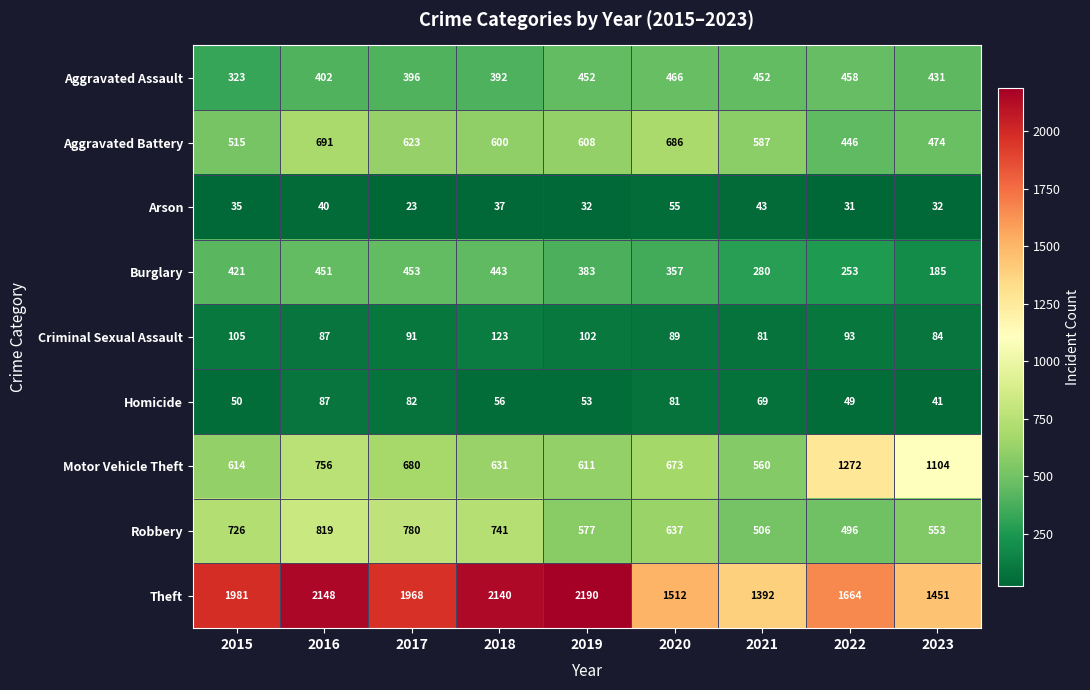

What is the total value across all series at 2023?

4355